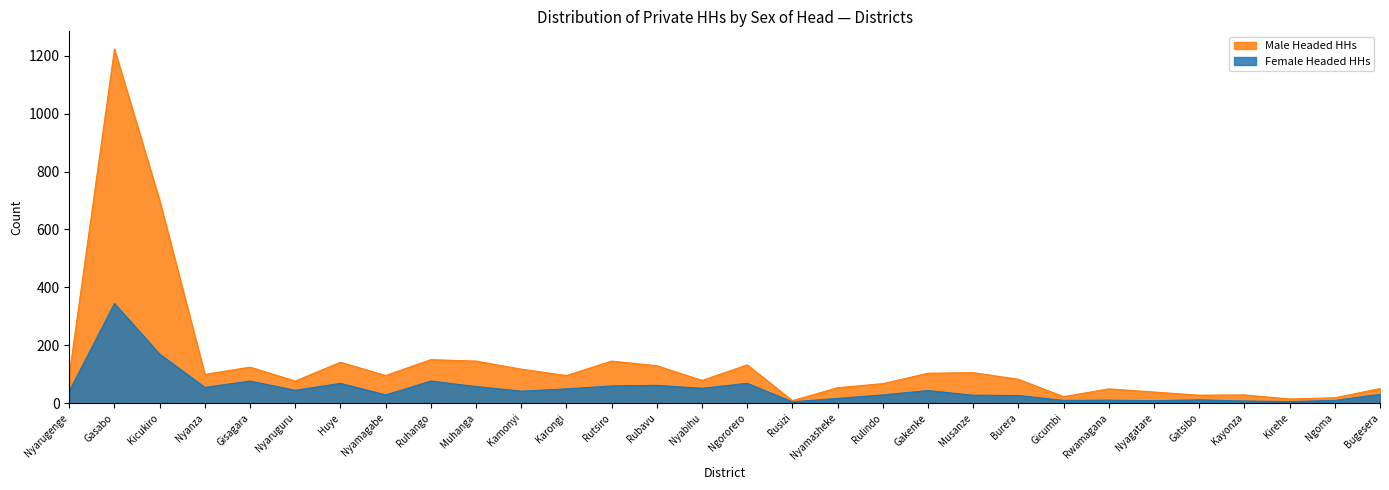

Is it true that Male Headed HHs equals 38 at Nyagatare?

True